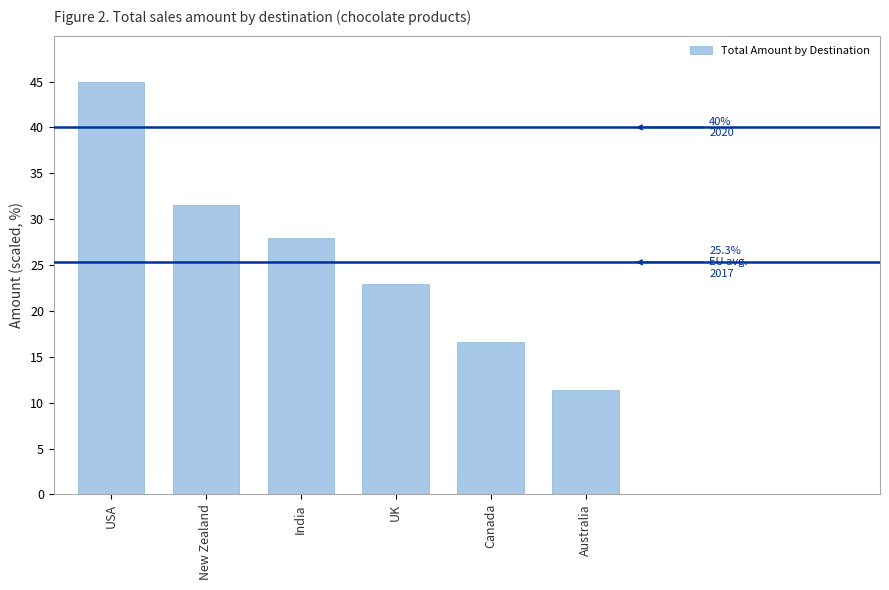

Reading left to right, transcribe all the data shown in this chart.

45.0	31.5	27.9	23.0	16.6	11.4